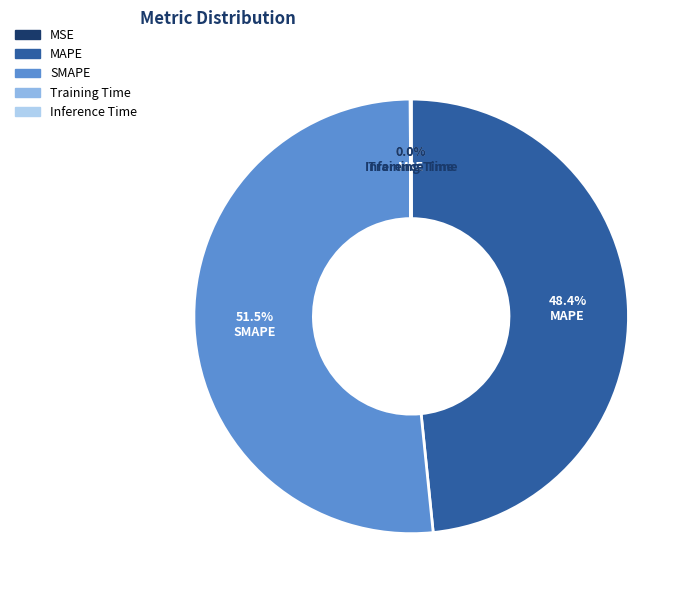

What portion of the pie excludes MAPE?

51.6%